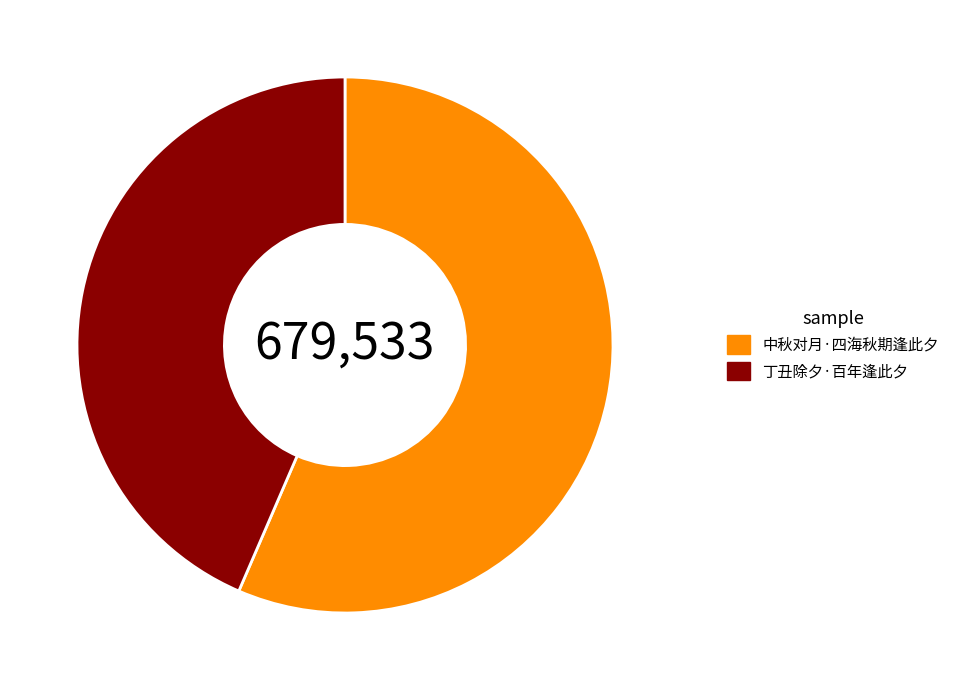

Between 丁丑除夕·百年逢此夕 and 中秋对月·四海秋期逢此夕, which is larger?

中秋对月·四海秋期逢此夕